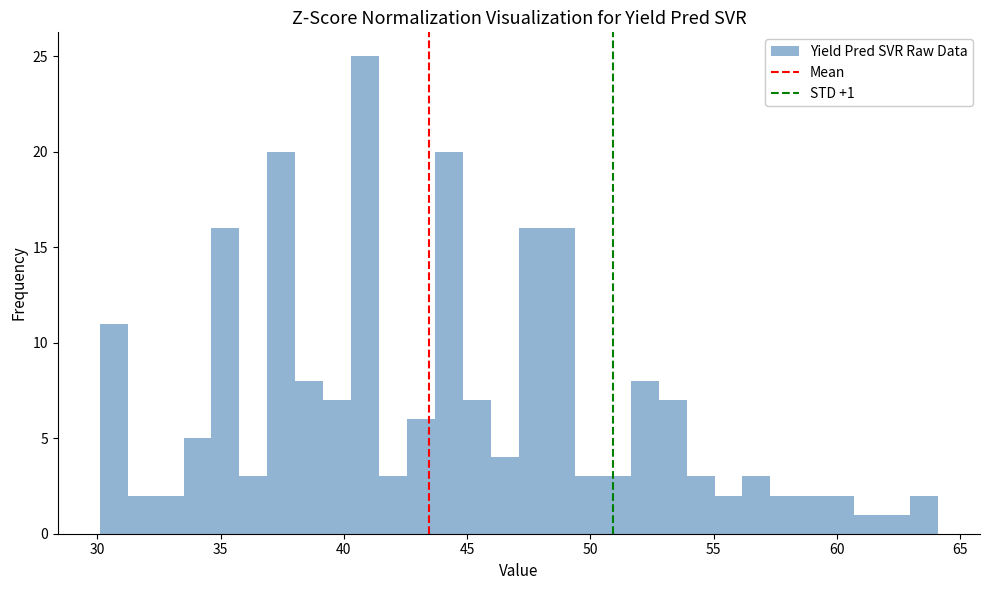

Around what value on the x-axis is the tallest bar? Give the approximate position of its centre, as read against the axis.

41.0